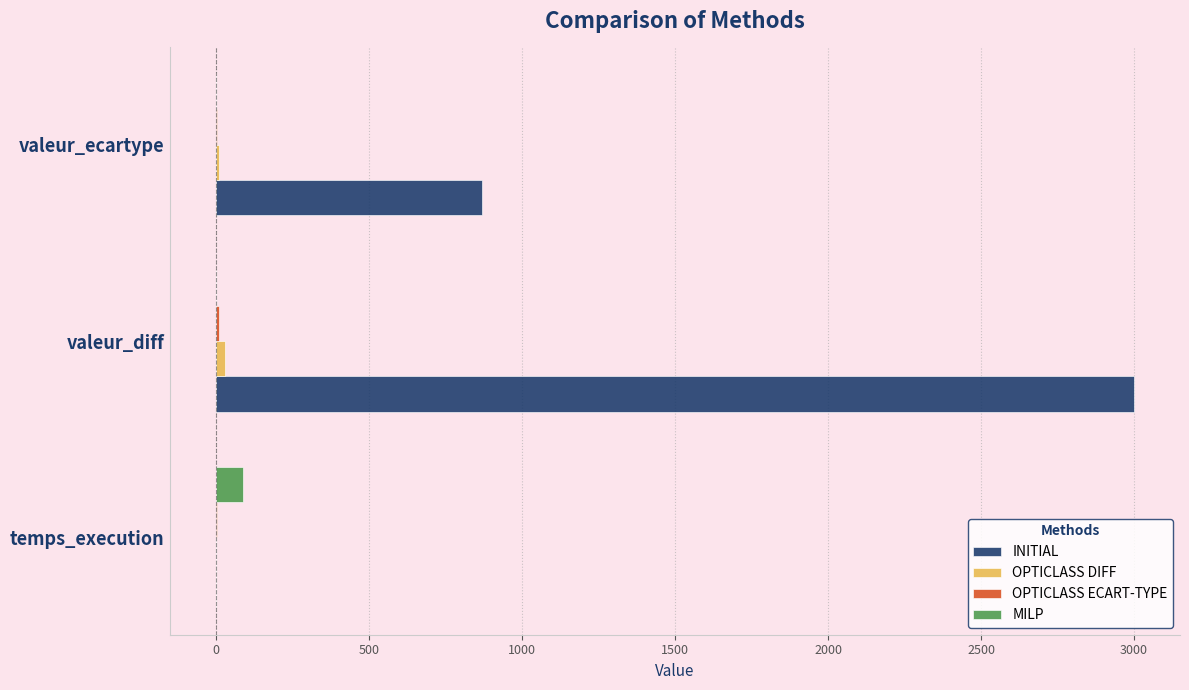

The INITIAL series shows 4425.7 at valeur_diff. True or false?

False